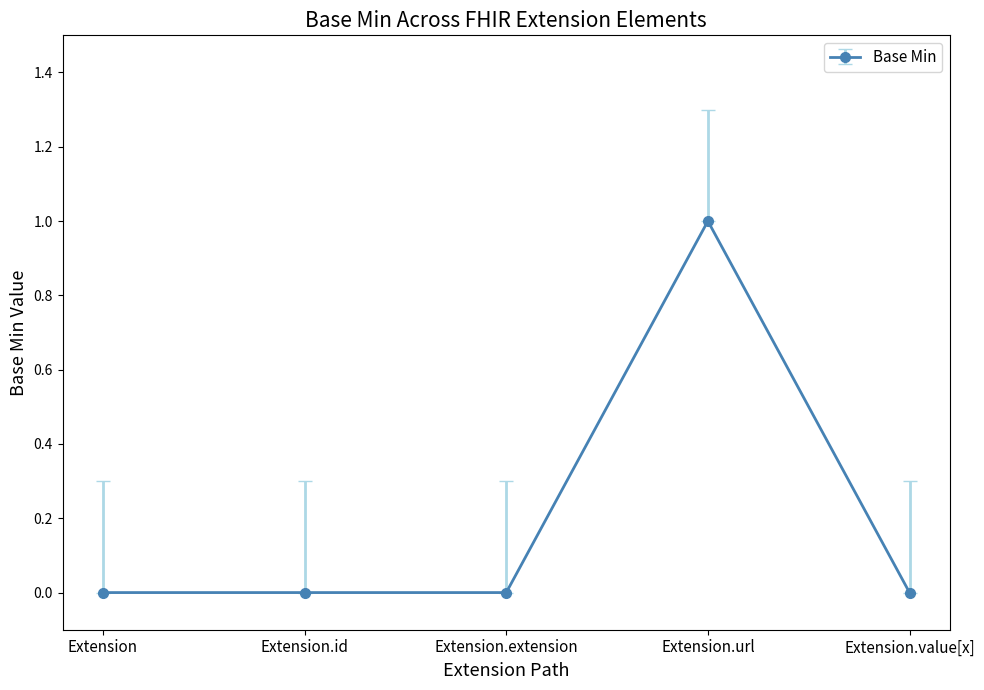

At which category does the chart reach its peak across all series?

Extension.url